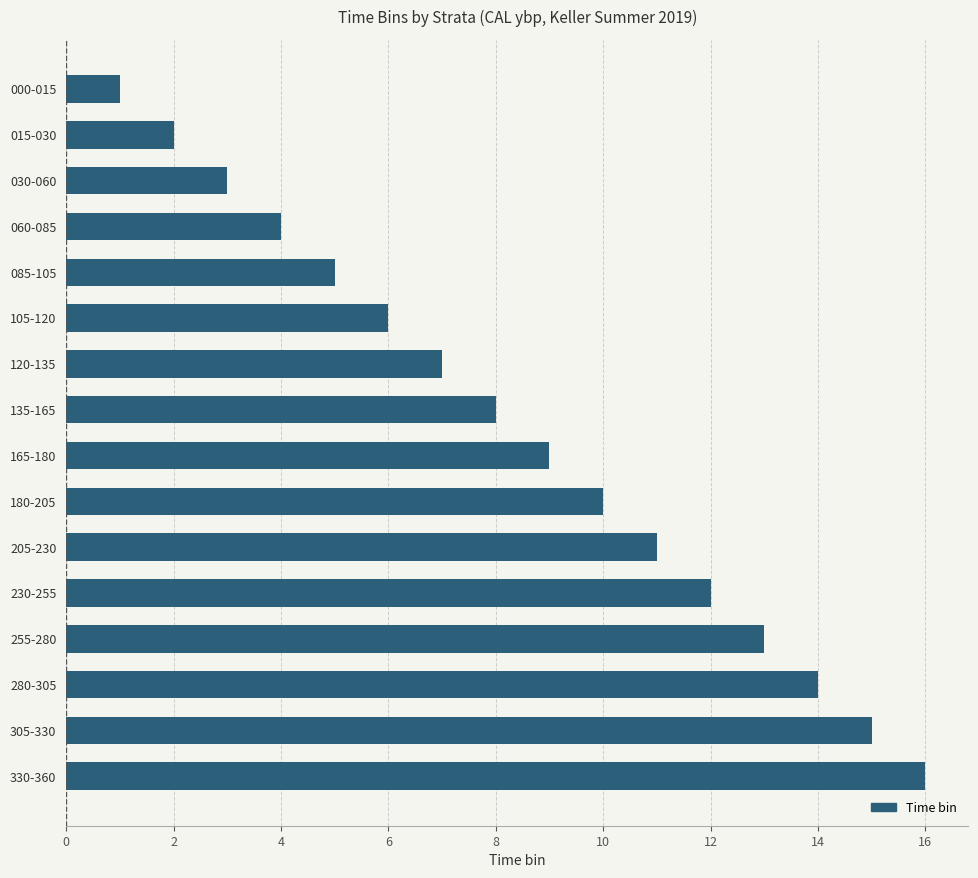

True or false: the data shows 23 at 280-305.

False